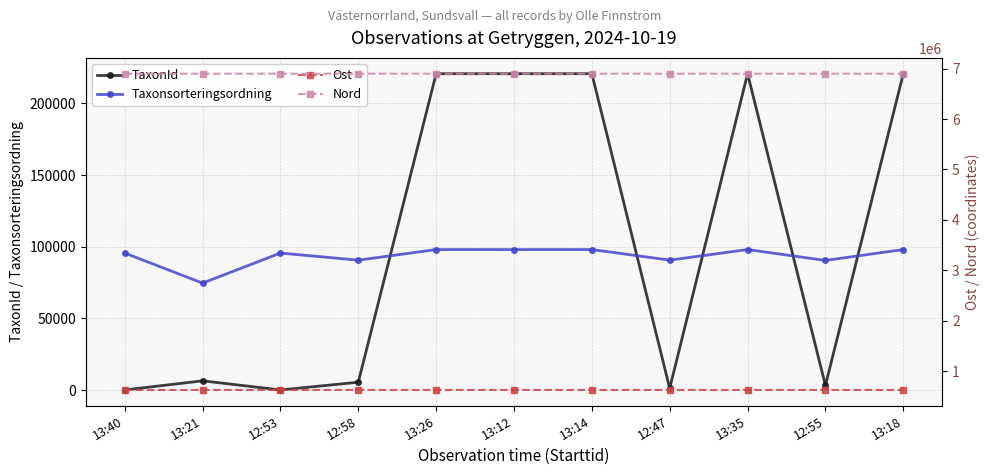

Between 12:55 and 13:18, which is larger?

13:18